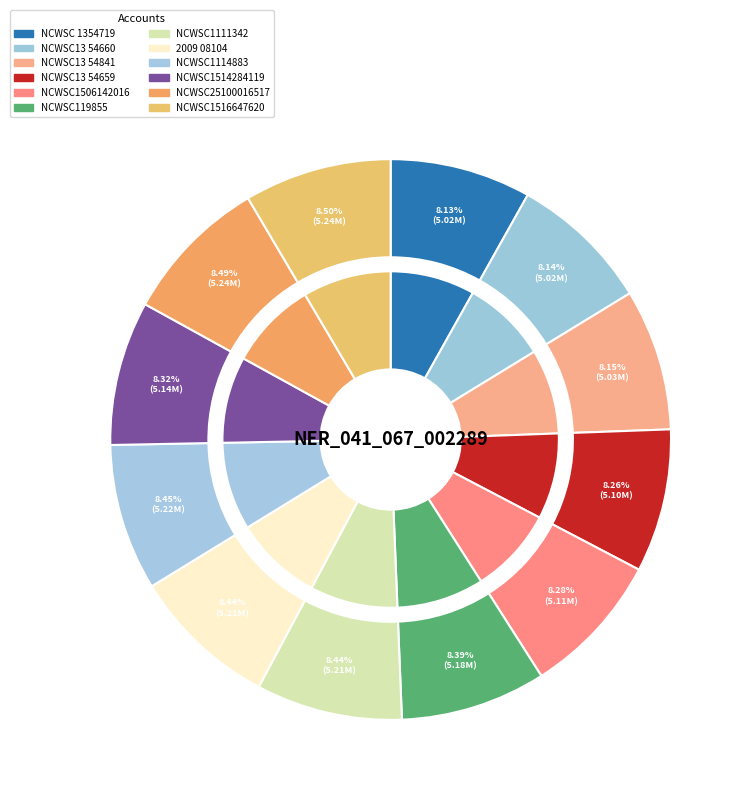

To the nearest percent, what percentage of the pie is NCWSC 1354719?

8%